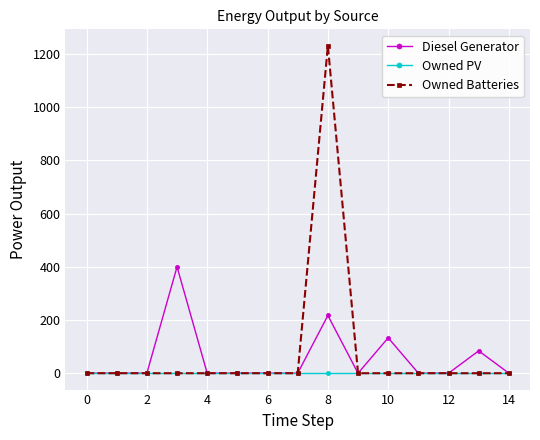

Count the Diesel Generator values in the range 0 to 84.

12